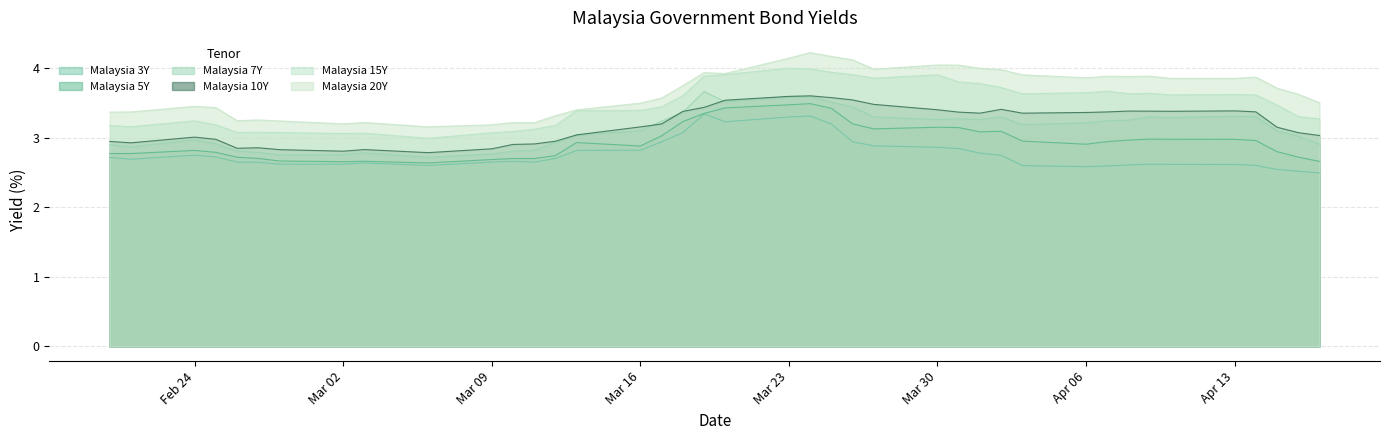

What is the maximum value for Malaysia 10Y?

3.6